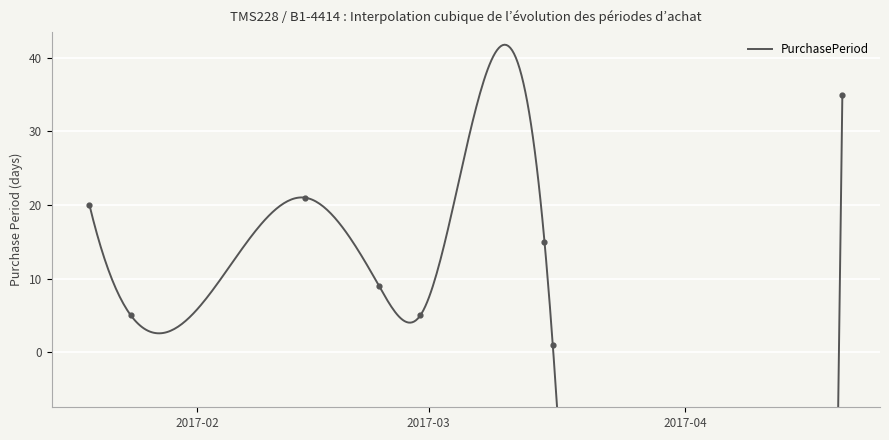

Which has a higher value, 2017-02-28 or 2017-03-15?

2017-03-15